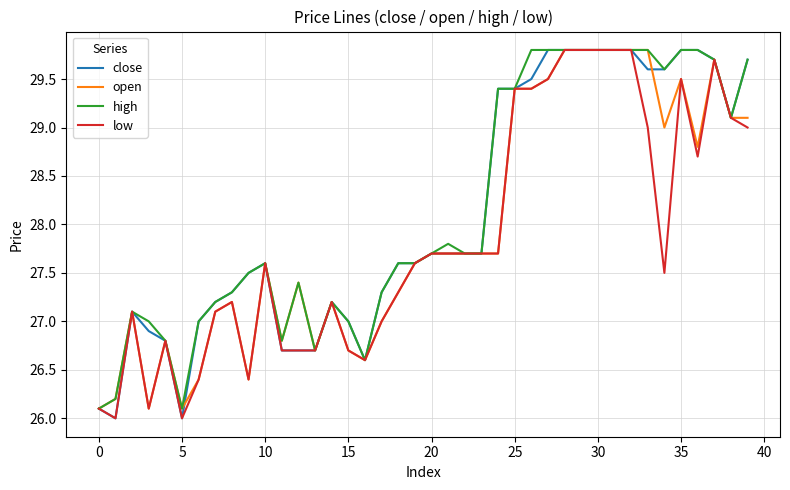

What is the greatest value displayed?

29.8